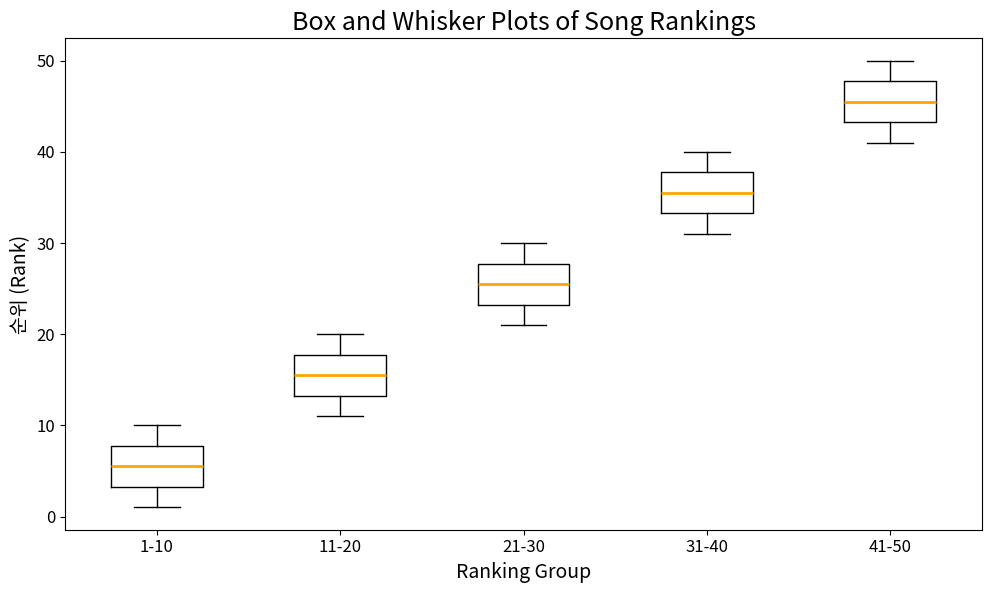

Where is the lower edge of the box for 11-20 on the y-axis? The values are not printed on the chart, so give them approximately, as read against the axis.

13